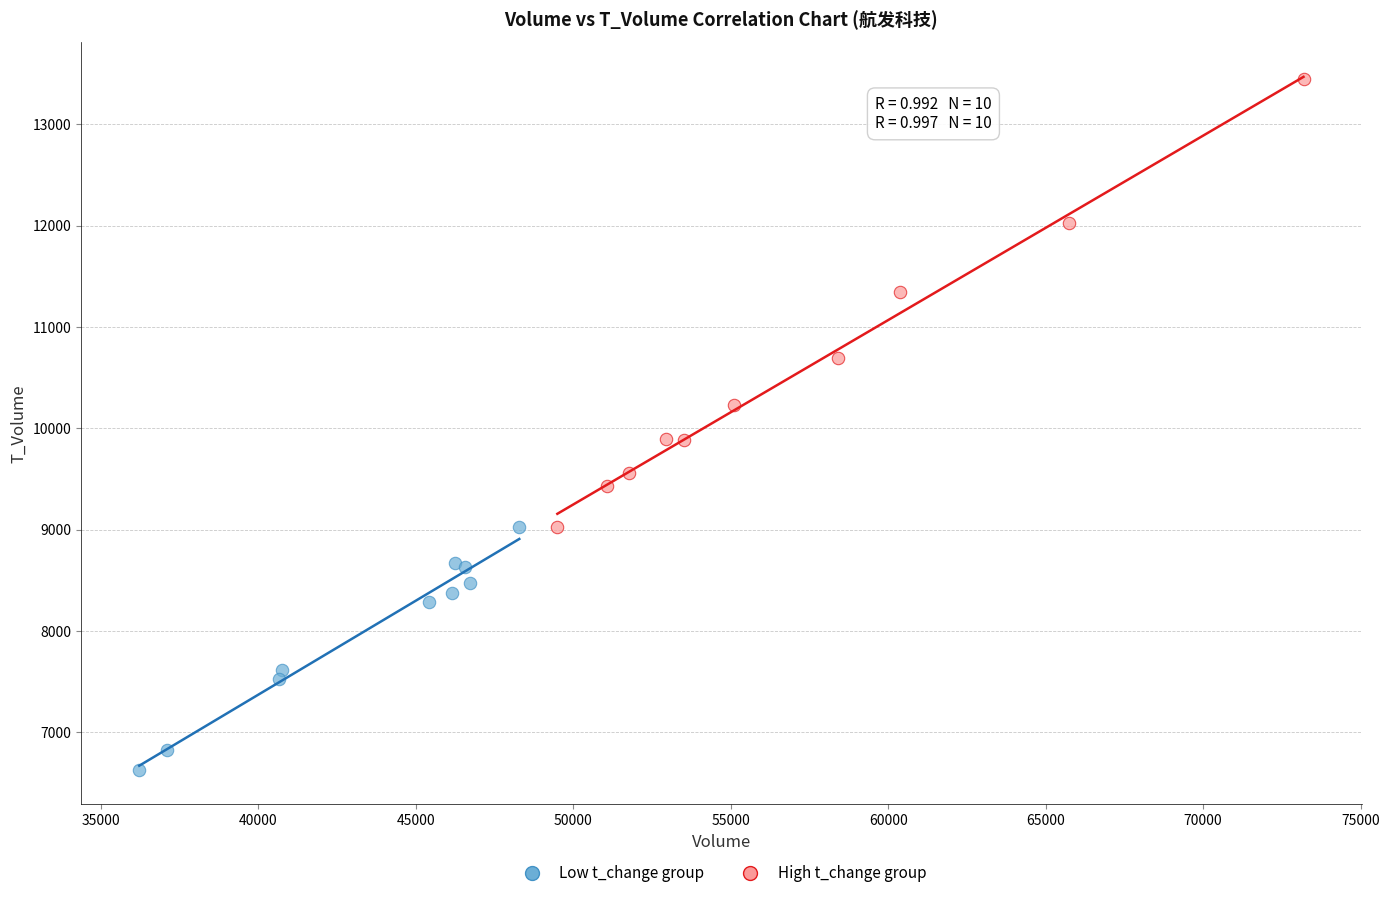

Which series reaches the maximum Y coordinate?

High t_change group